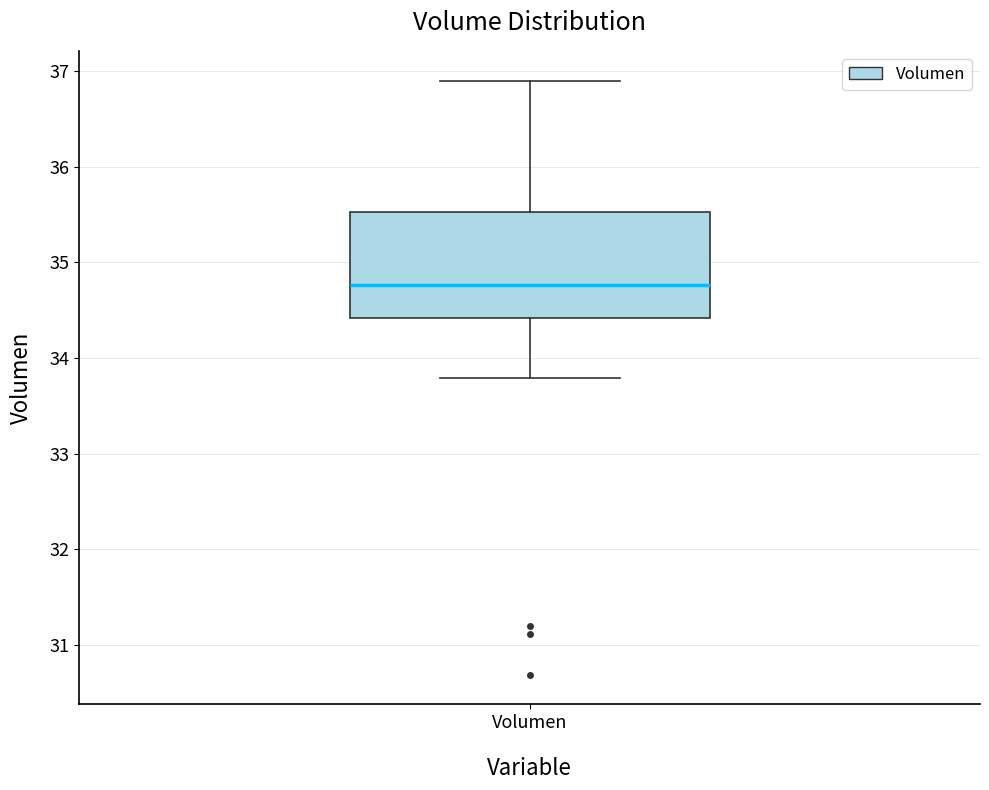

Read this box plot against the y-axis: the position of the median line, the range covered by the box, and the ends of both whiskers. The values are not printed on the chart, so give them approximately, as read against the axis.

median 34.8, box 34.4 to 35.5, whiskers 33.8 to 36.9